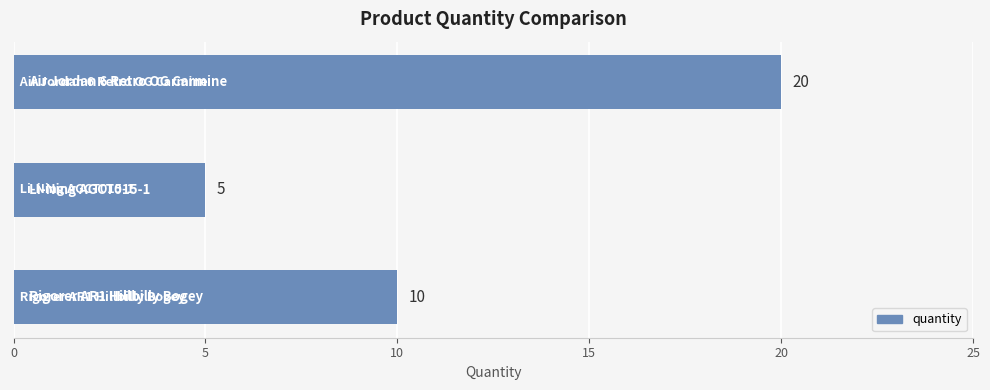

What is the average value?

12